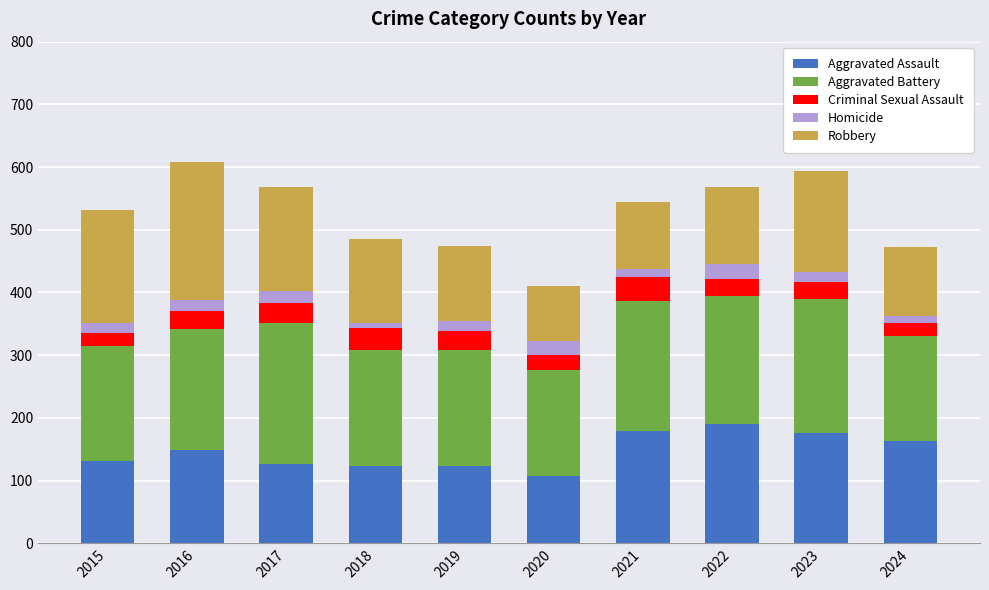

What is the minimum value for Aggravated Assault?

108